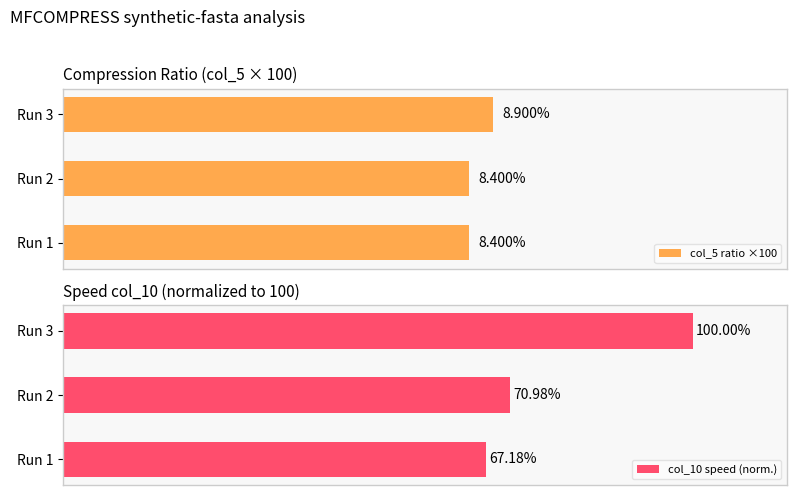

Reading left to right, extract all data points from this chart.

col_5 ratio ×100: 8.4	8.4	8.9
col_10 speed (norm.): 67.2	71.0	100.0